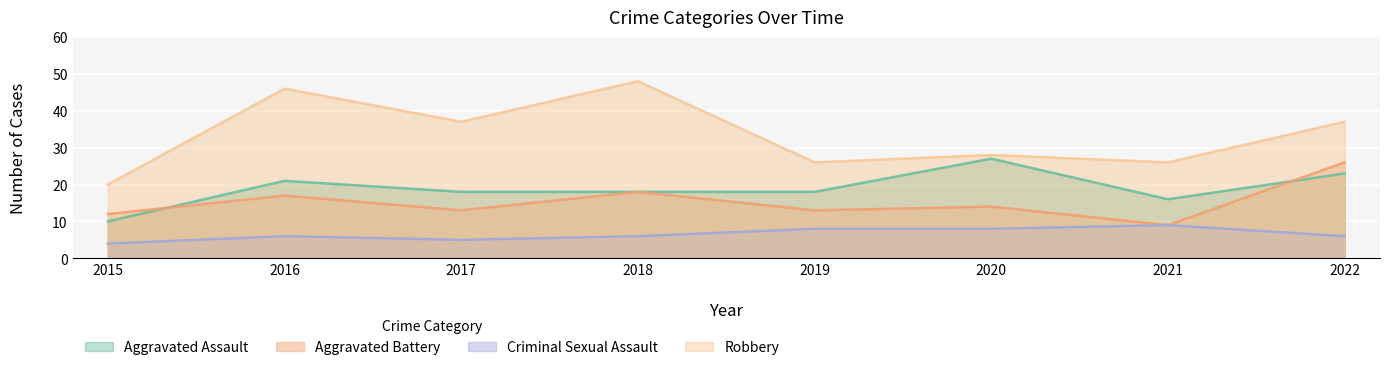

Read the Criminal Sexual Assault value at 2022.

6